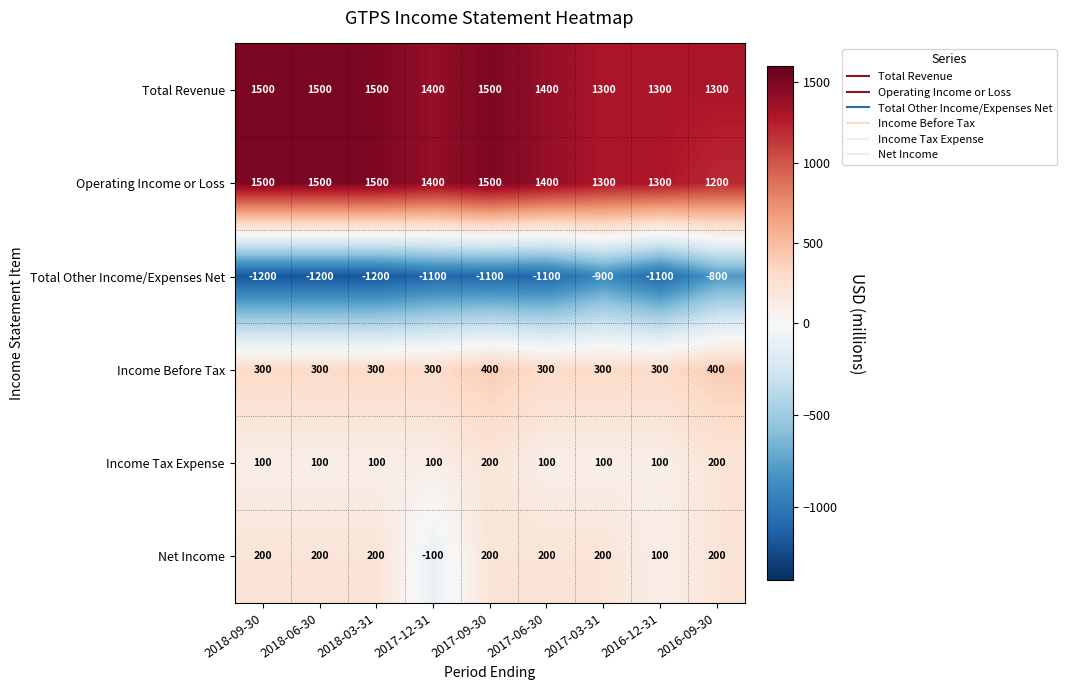

The Total Other Income/Expenses Net series shows -1052 at 2016-09-30. True or false?

False